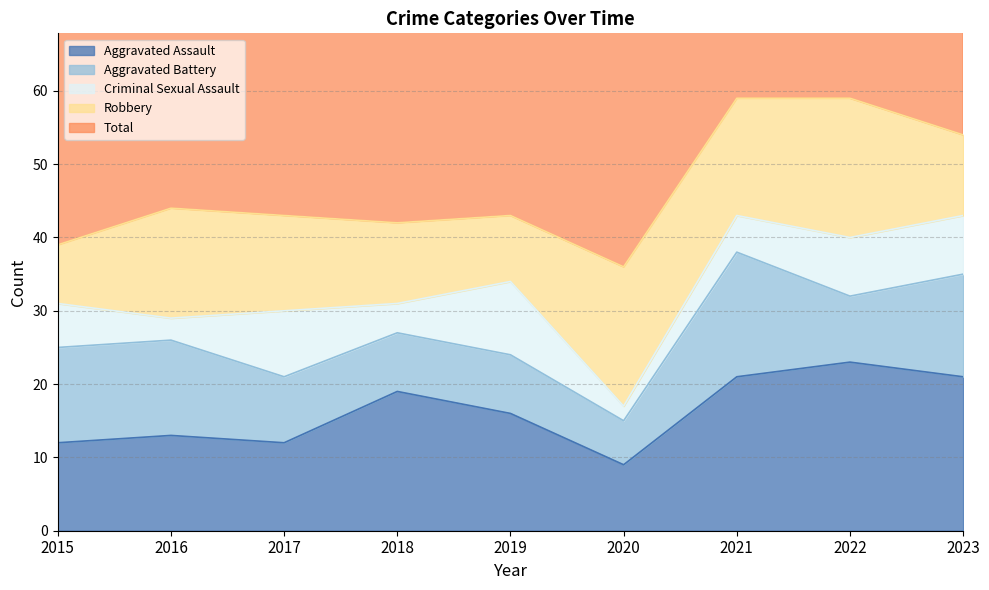

What is the smallest value displayed?

2